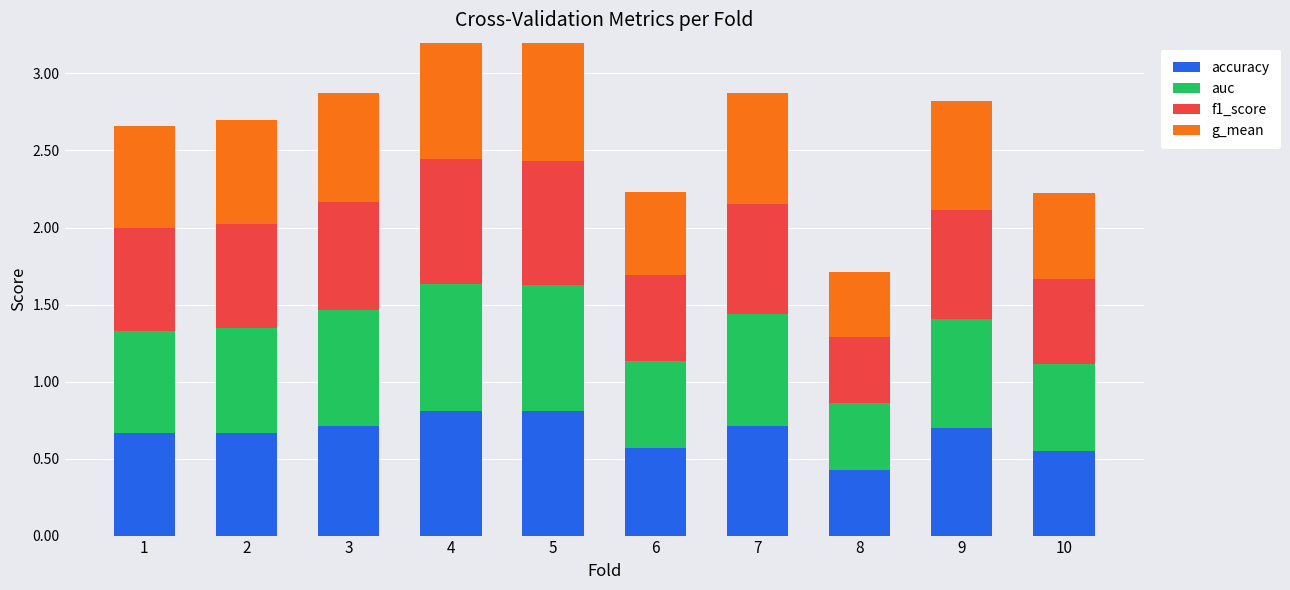

The f1_score series shows 0.2 at 3. True or false?

False